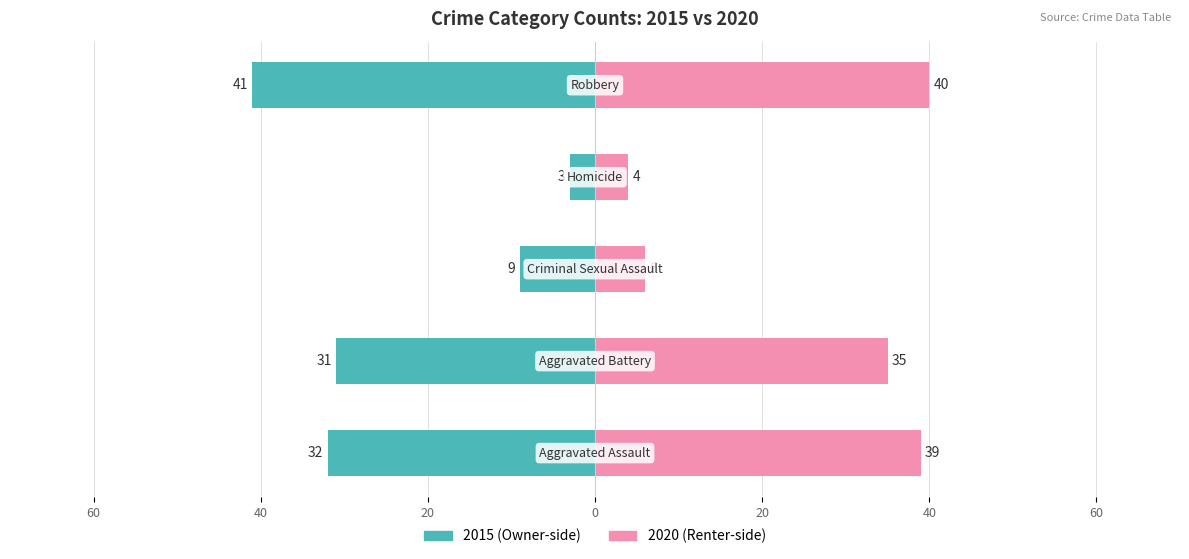

Count the number of categories in the chart.

5